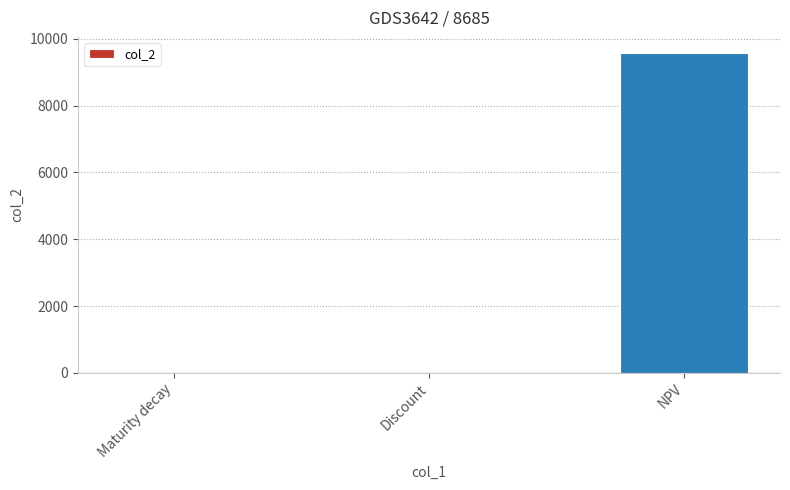

What is the sum of all values?

9576.4